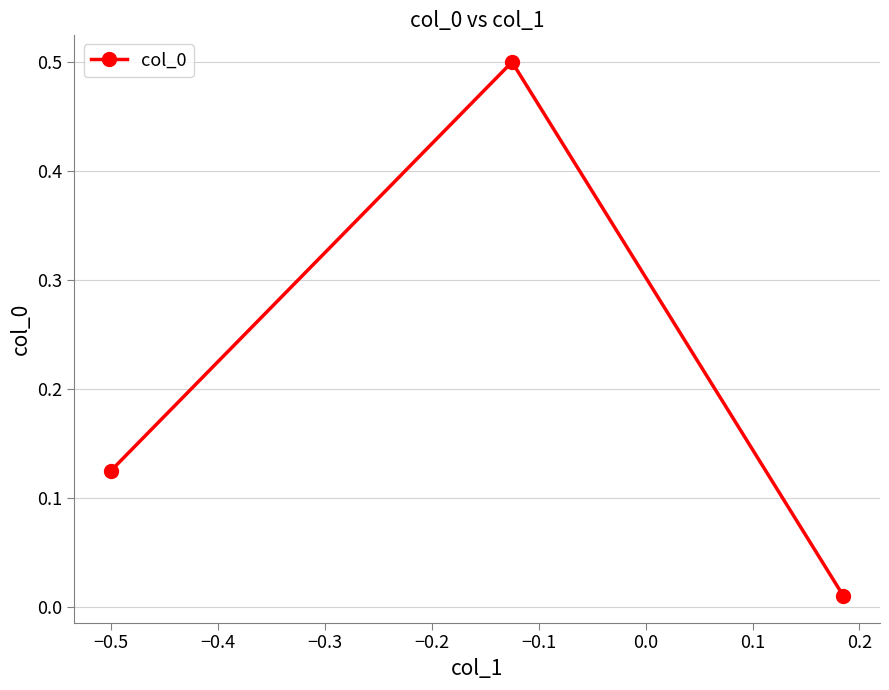

What is the maximum value shown in the chart?

0.5